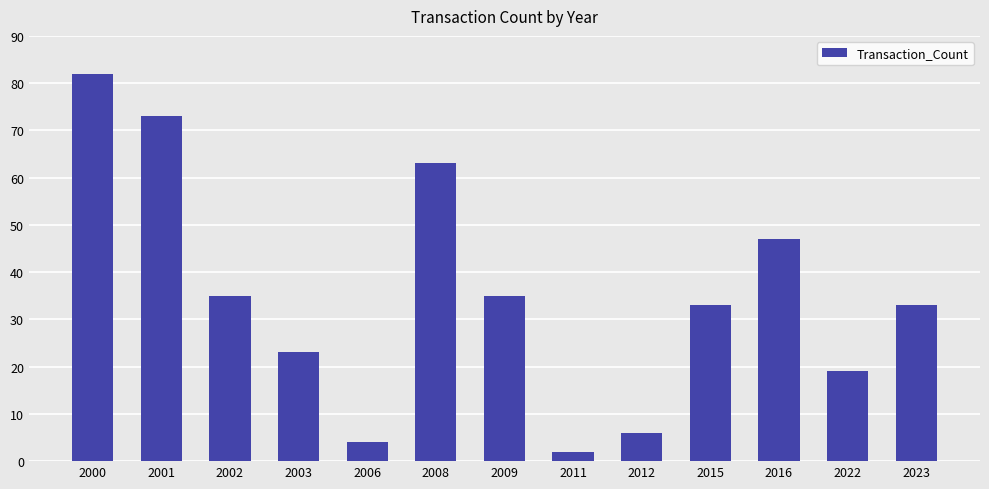

At which category does the chart reach its minimum across all series?

2011